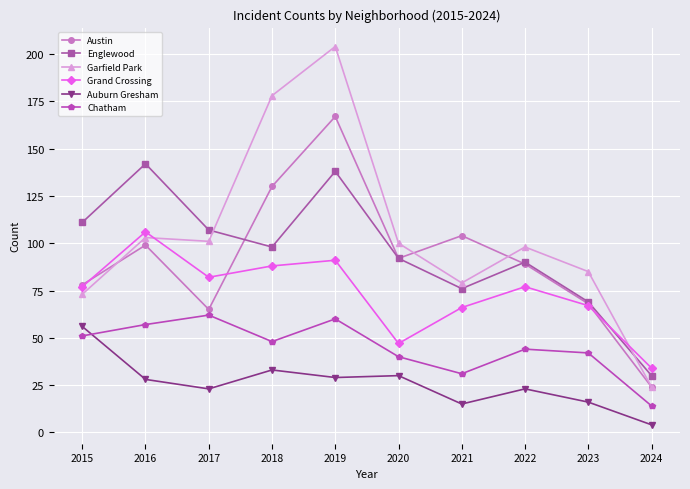

What is the total value across all series at 2019?

689